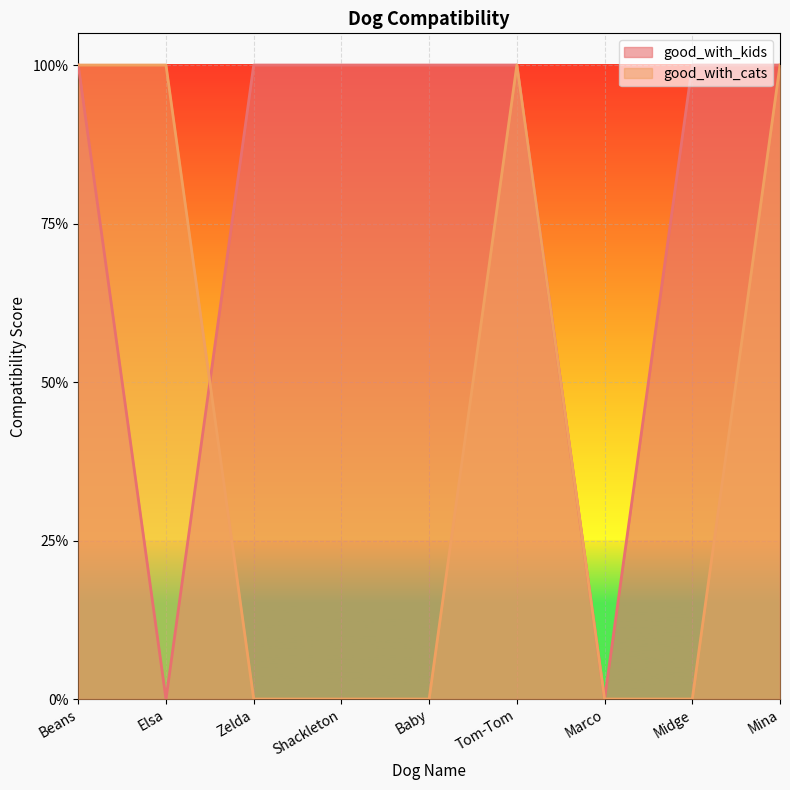

At which label does good_with_kids reach its peak?

Beans